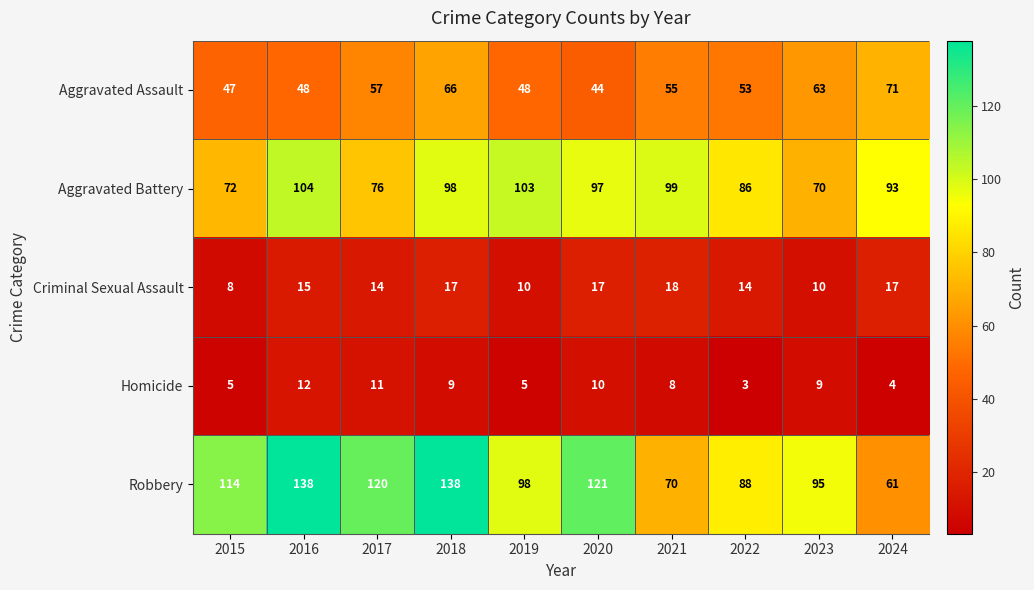

Where does the Homicide series first go above 9?

2016